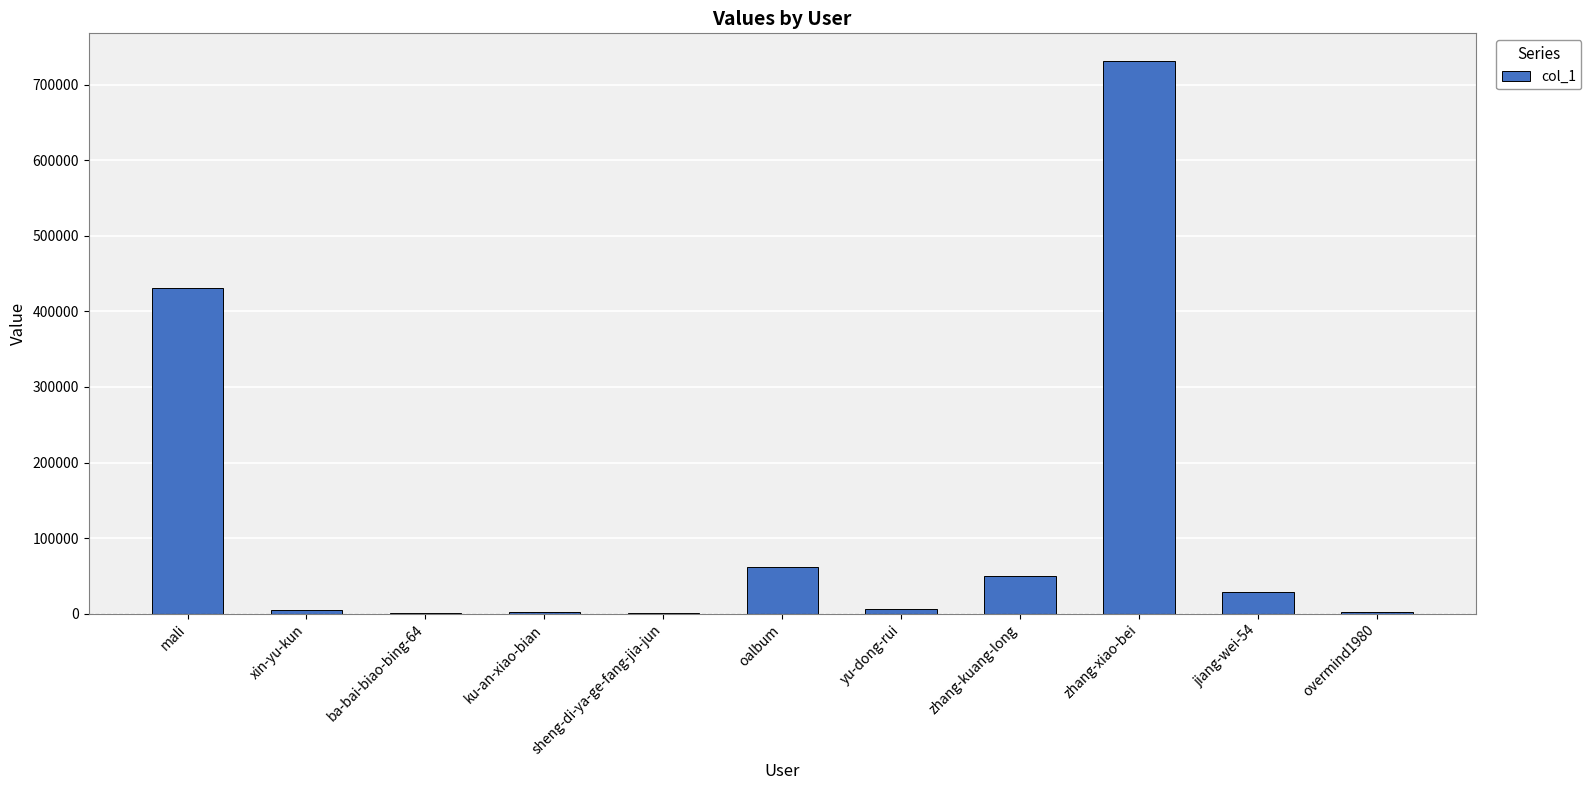

Between yu-dong-rui and zhang-xiao-bei, which is larger?

zhang-xiao-bei